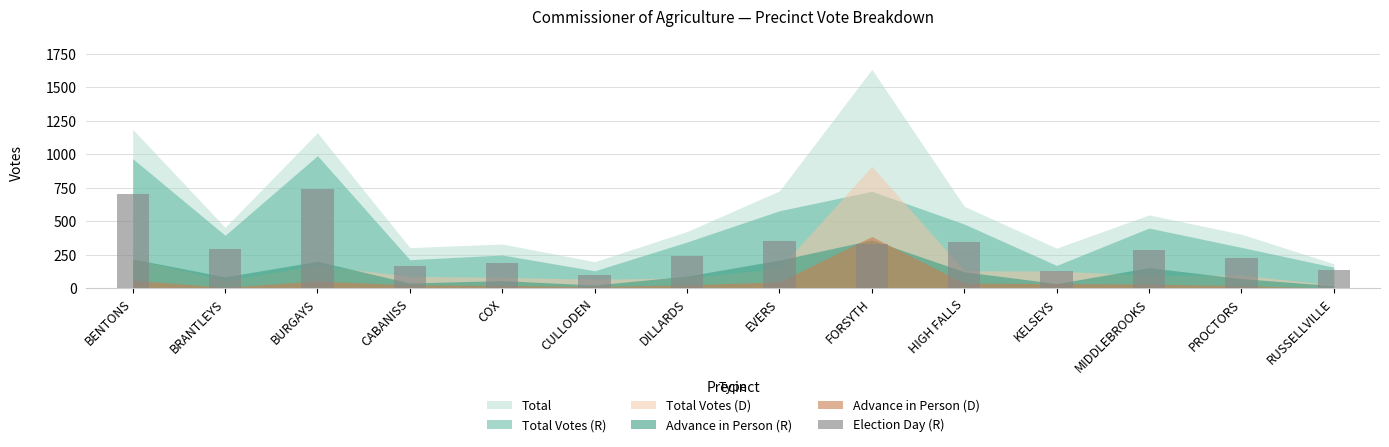

The chart shows a value of 138 at RUSSELLVILLE. True or false?

True